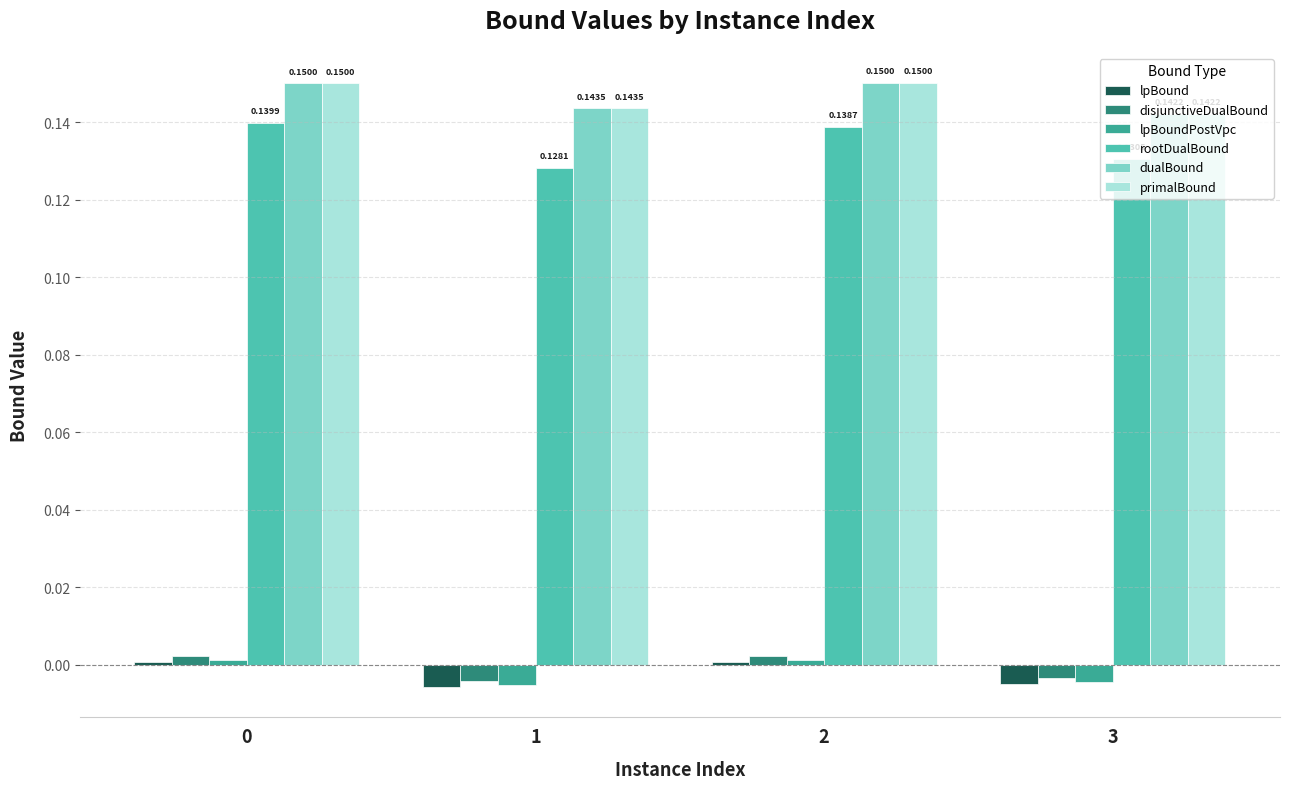

Which series has the largest range (max minus min)?

rootDualBound